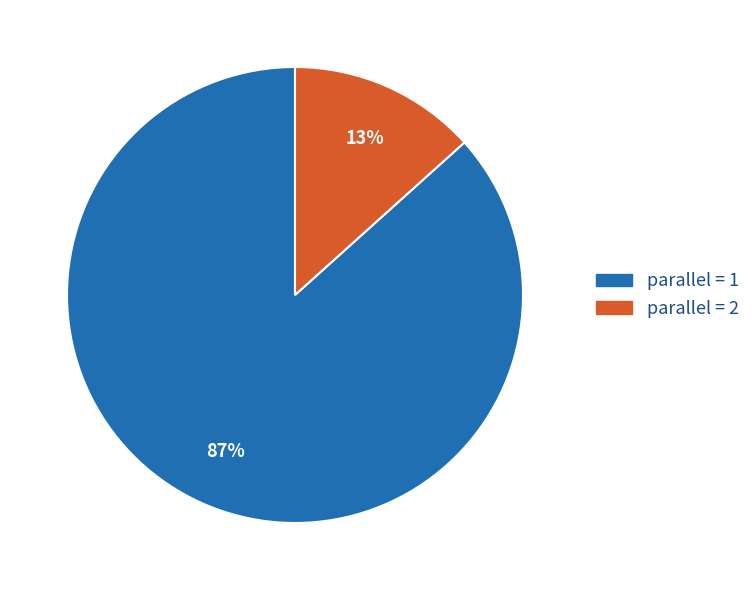

Is it true that parallel = 1 is 87% of the pie?

True